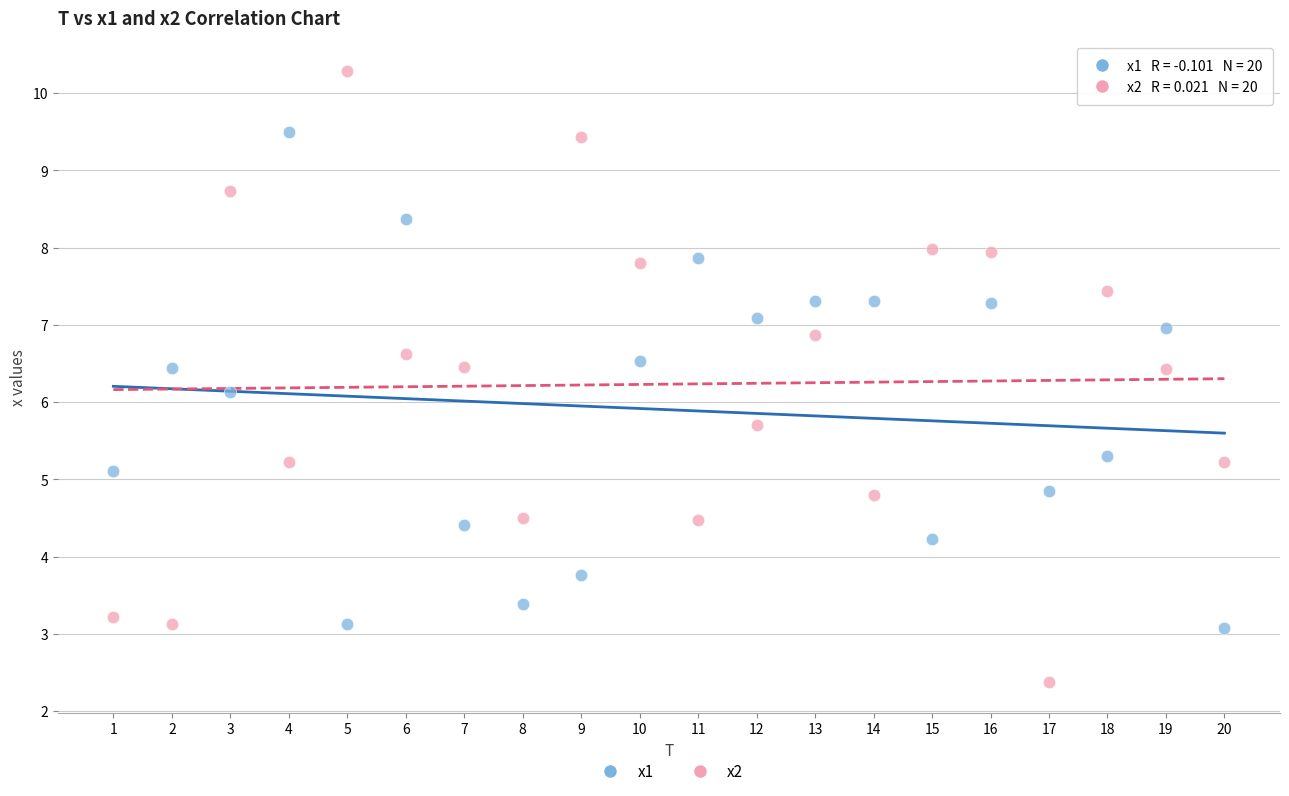

Which series reaches the maximum Y coordinate?

x2